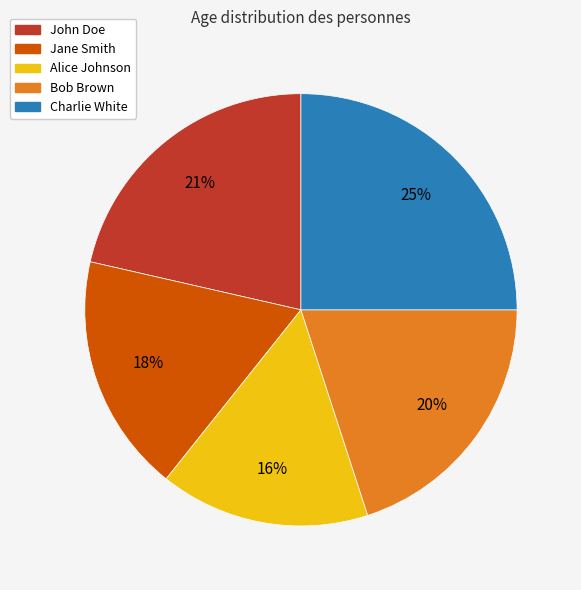

Which slice is the largest?

Charlie White